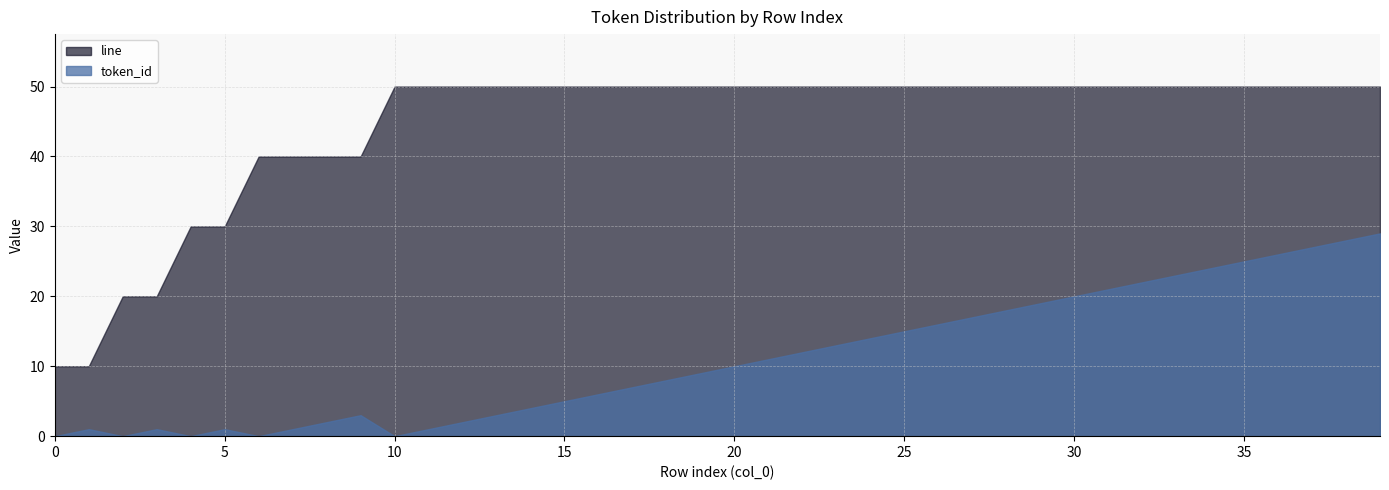

True or false: line and token_id cross at least once.

False